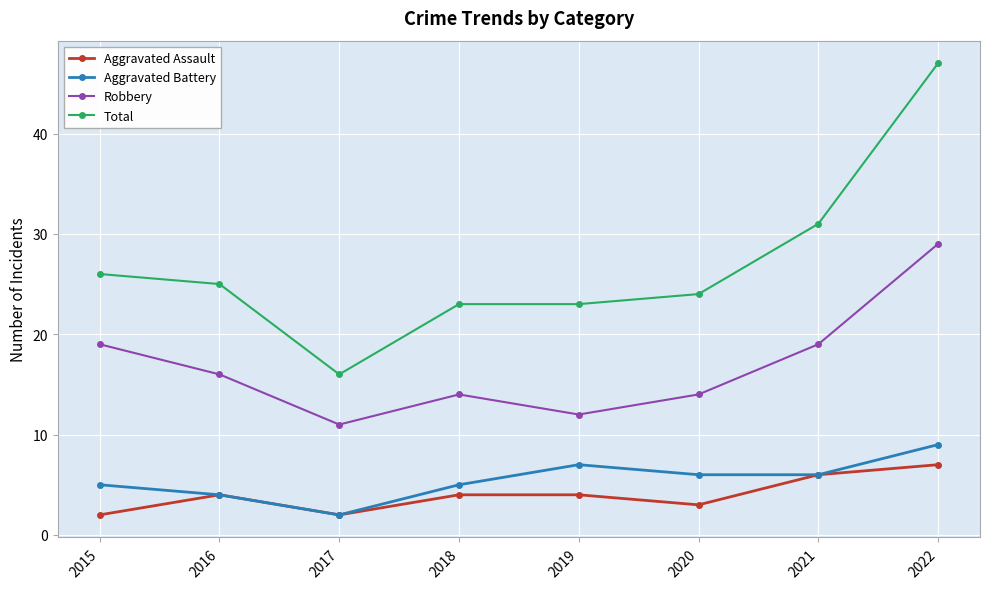

How many interior local peaks does the Aggravated Battery series have?

1